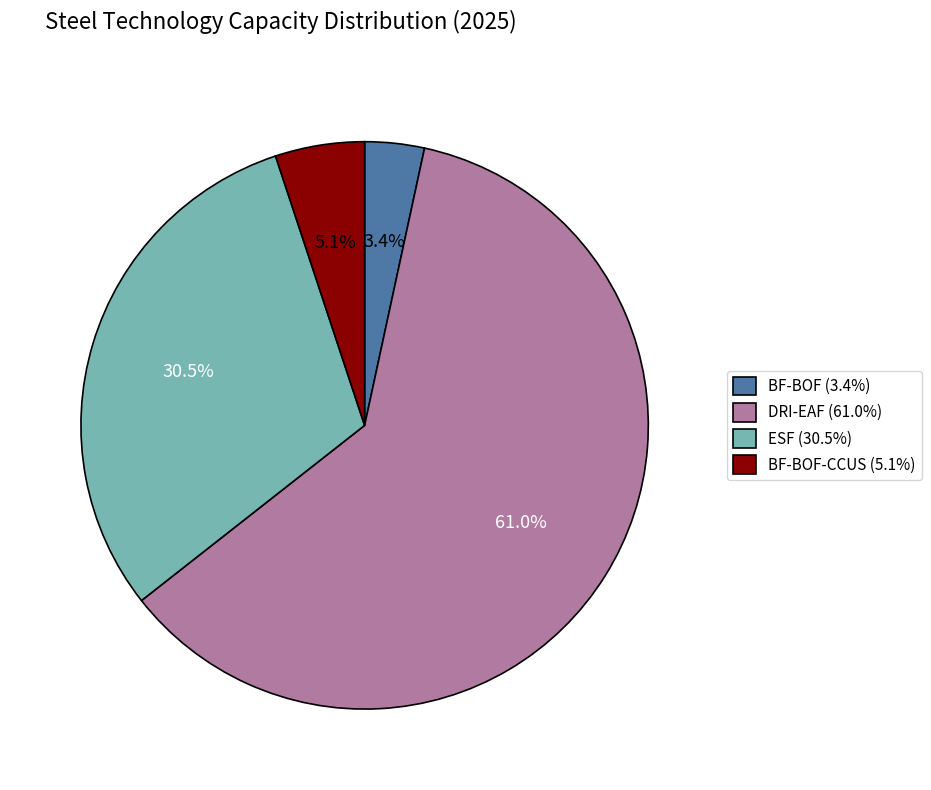

What is the majority slice?

DRI-EAF (61.0%)